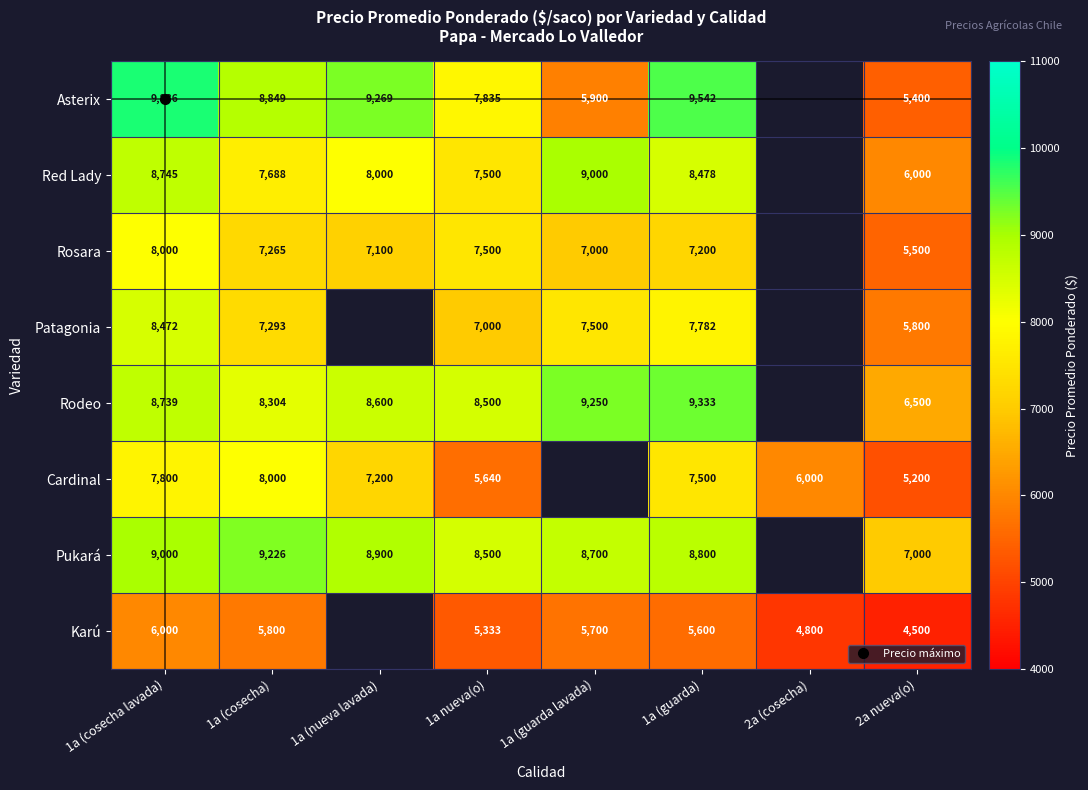

At how many categories does at least one series exceed 5004?

8